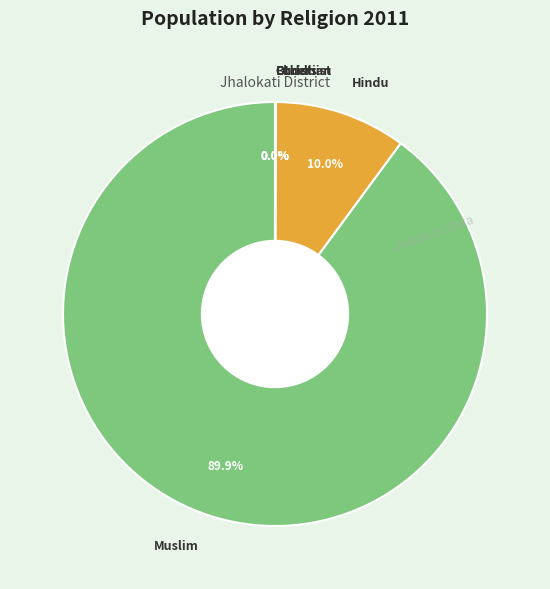

Is there any slice that represents more than half of the pie?

Yes